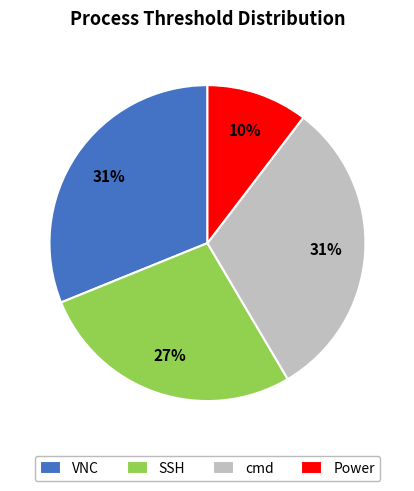

How many slices are in this pie chart?

4